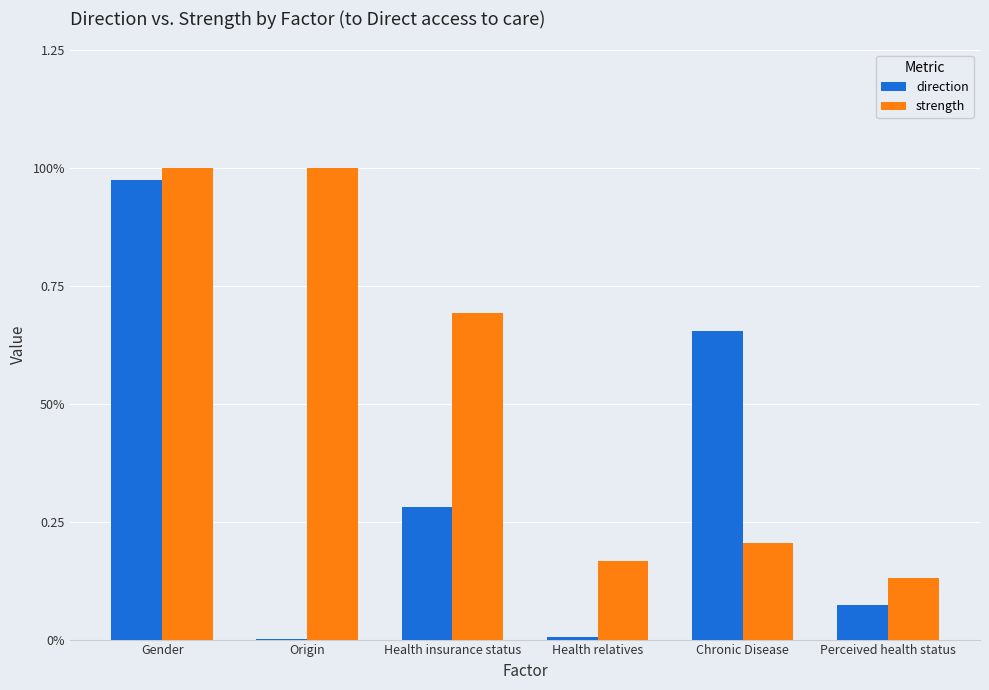

Which series has the largest total across all categories?

strength